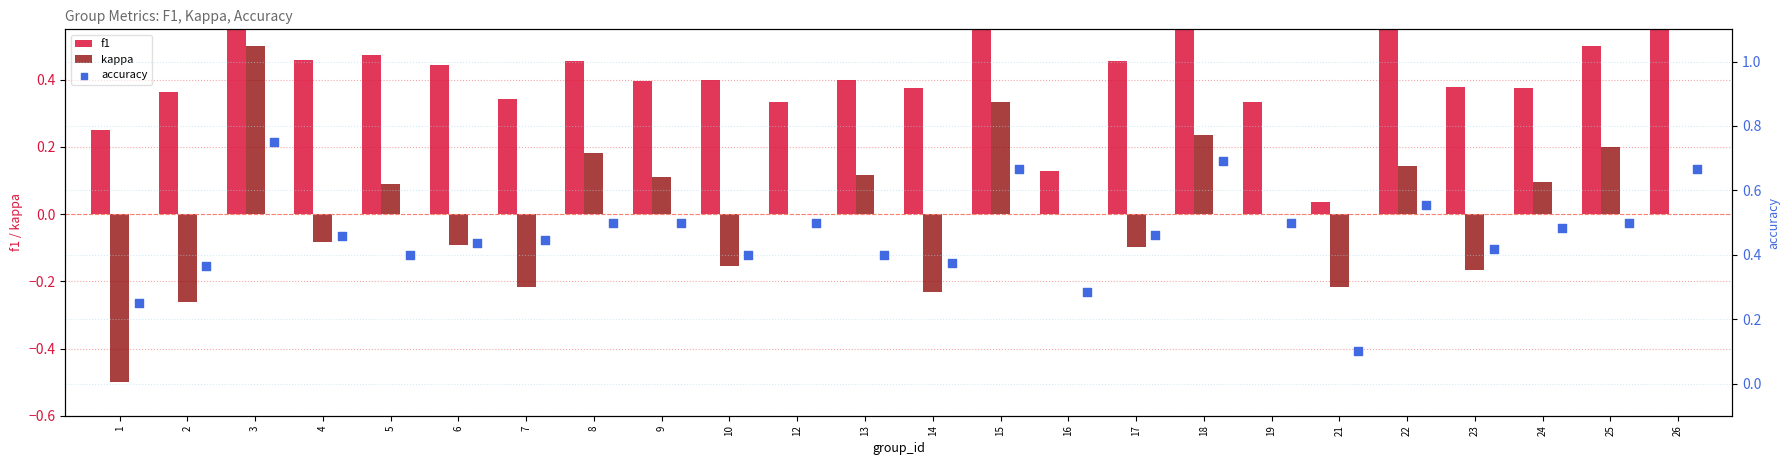

Is the value of kappa at 8 greater than the value of accuracy at 16?

No